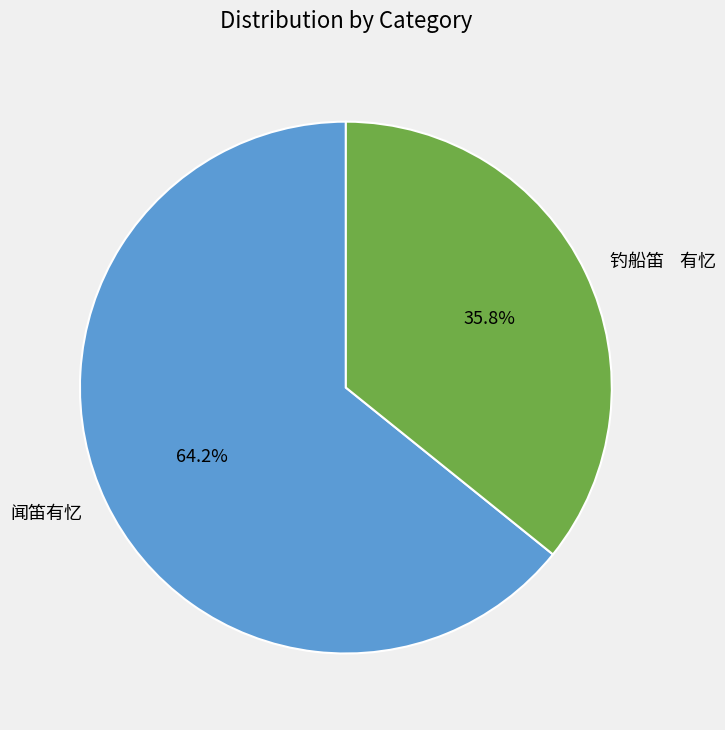

Which category has the biggest portion of the pie?

闻笛有忆